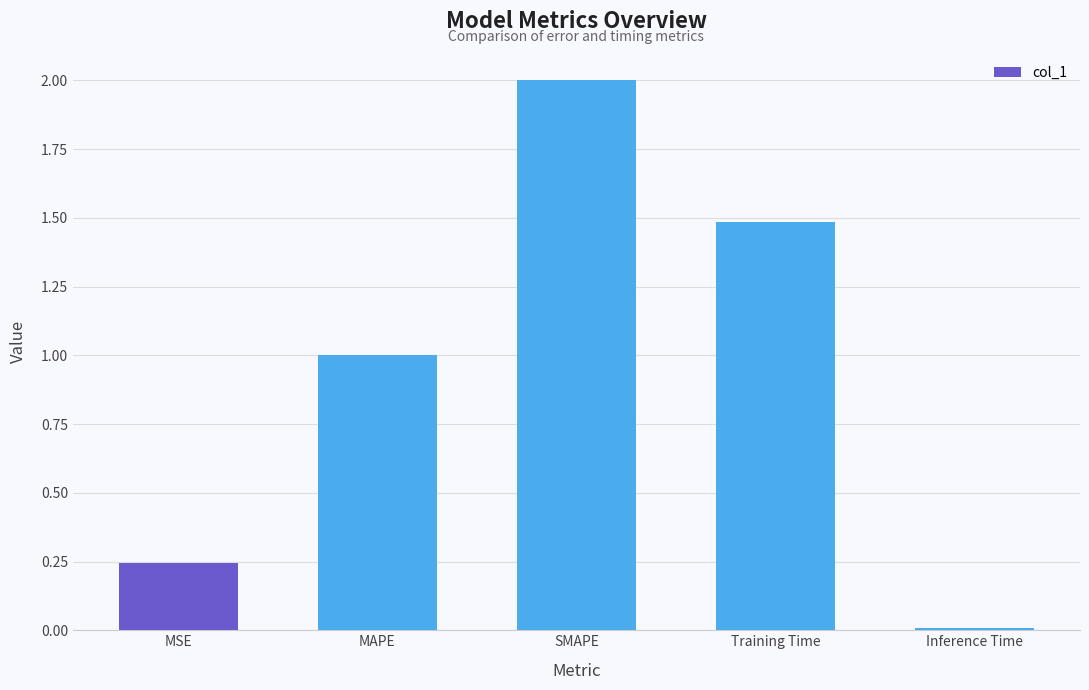

How many categories are shown in the chart?

5